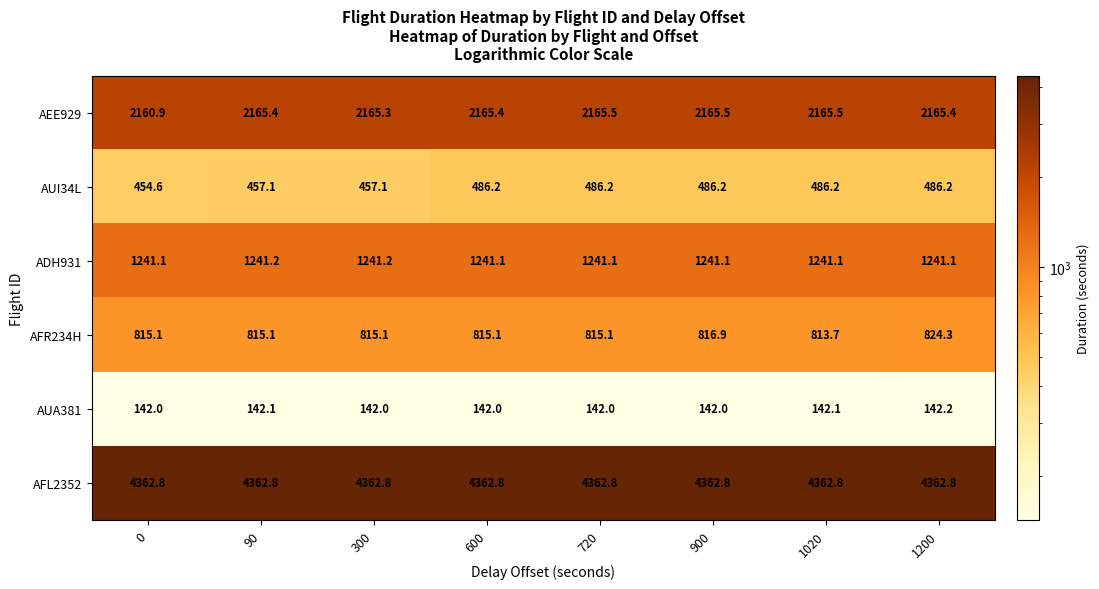

Which series has the widest spread of values?

AUI34L